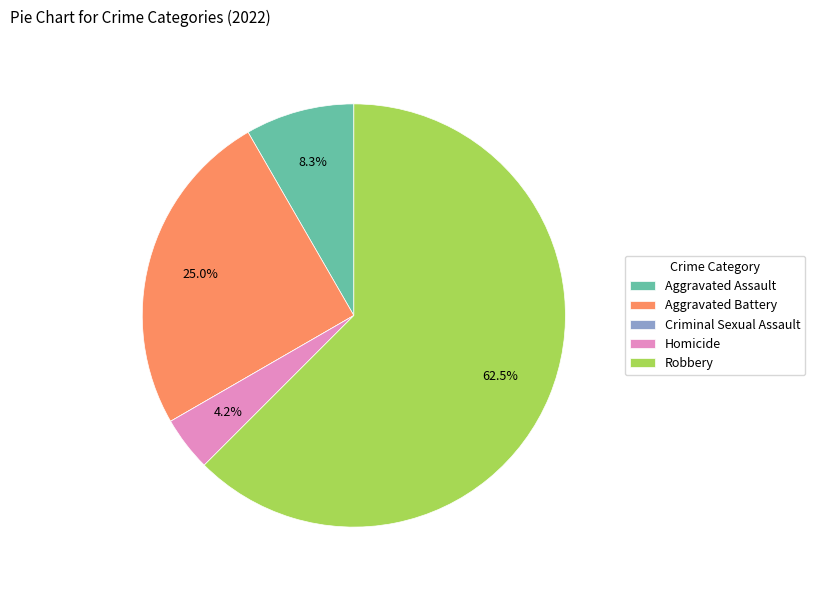

Which category has the biggest portion of the pie?

Robbery